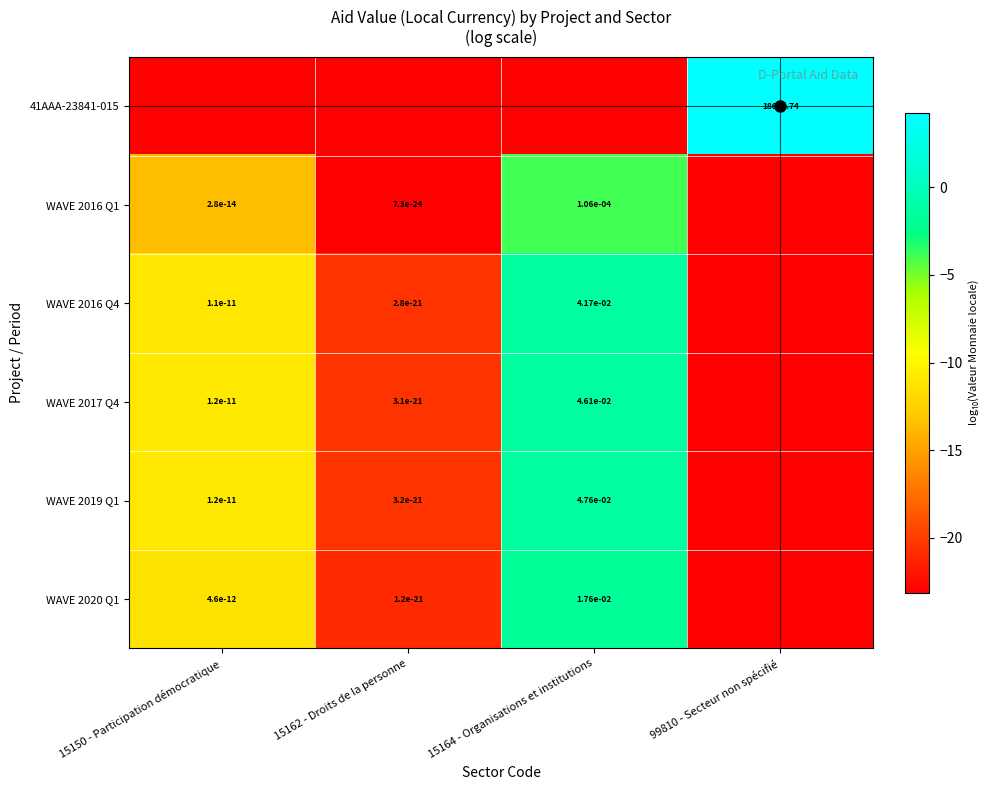

What is the difference between the highest and lowest values at 99810 - Secteur non spécifié?

34.3